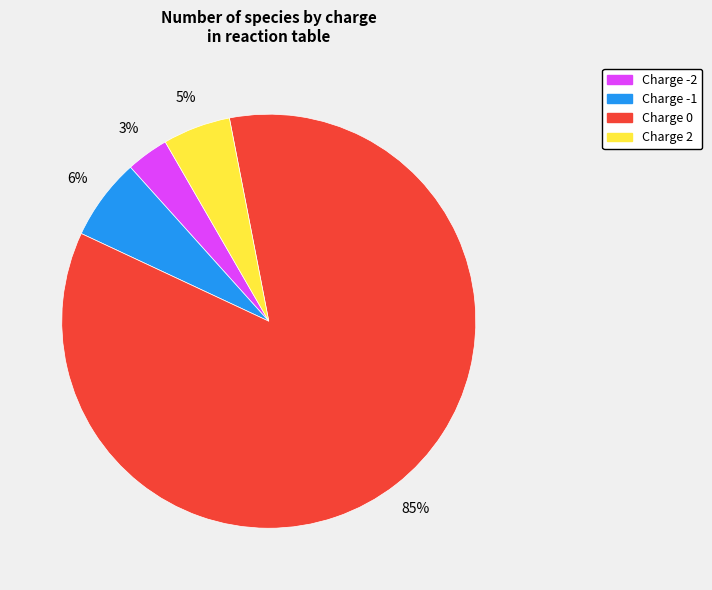

To the nearest percent, what is the average slice percentage?

25%